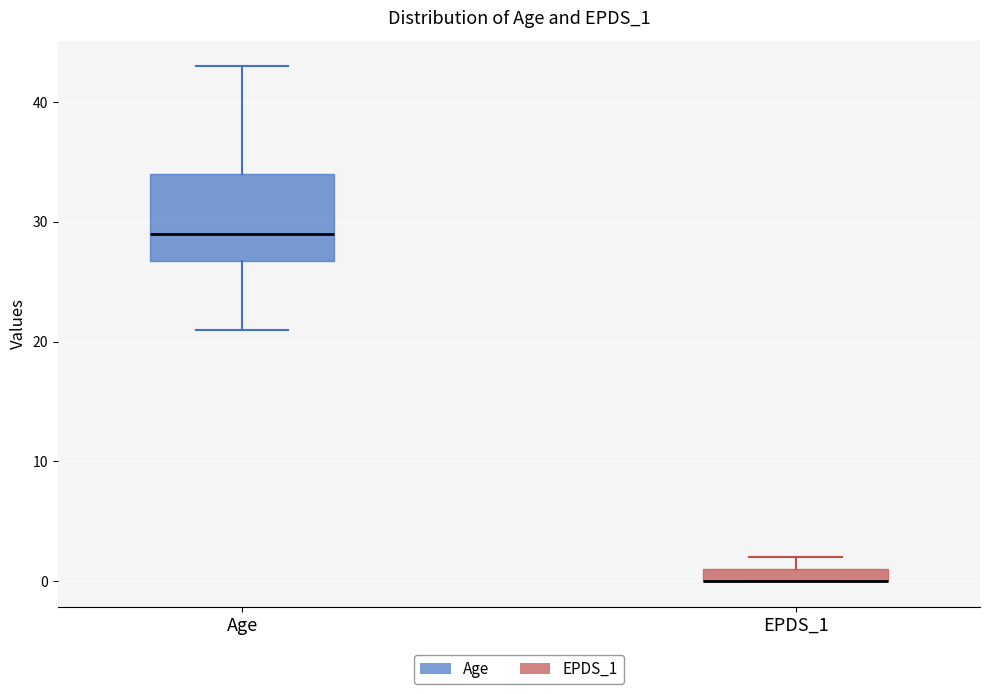

Where is the lower edge of the box for Age on the y-axis? The values are not printed on the chart, so give them approximately, as read against the axis.

27